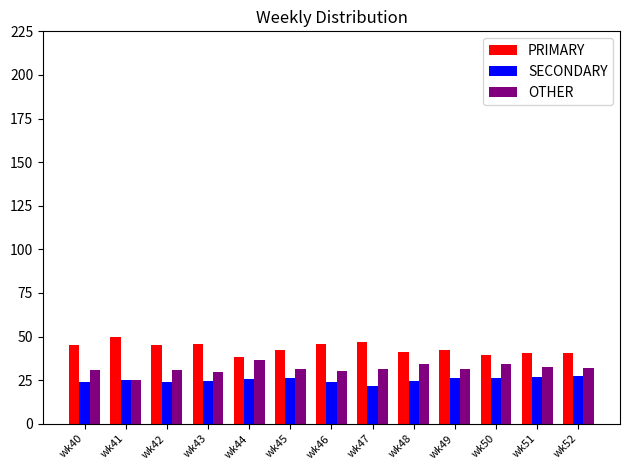

What is the difference between the highest and lowest values at wk48?

17.2